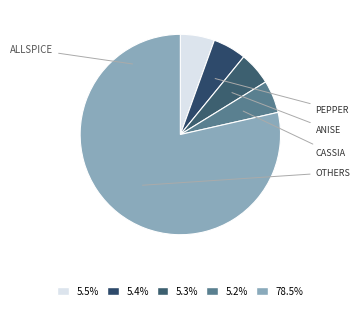

How many segments does this pie chart have?

5